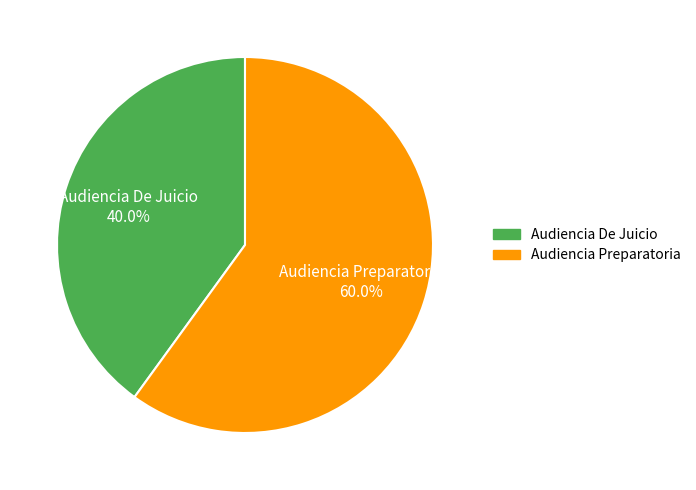

Does Audiencia Preparatoria represent more than half of the total?

Yes